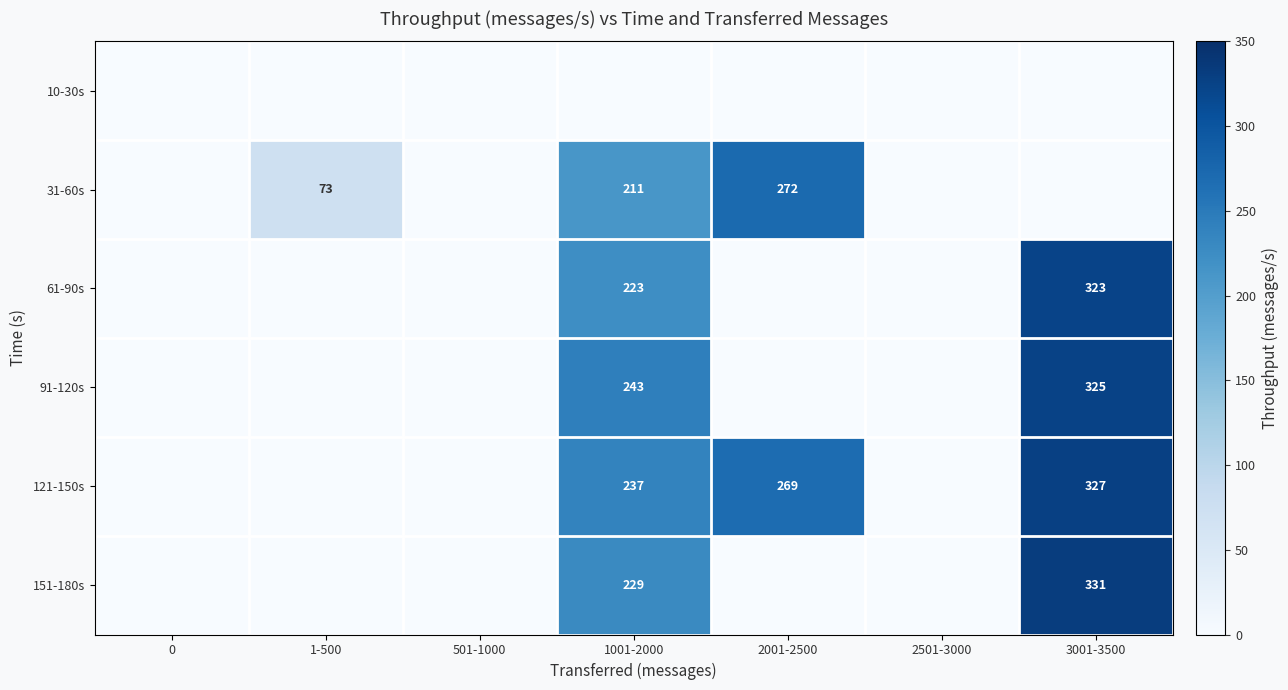

Is it true that 31-60s equals 149 at 2001-2500?

False